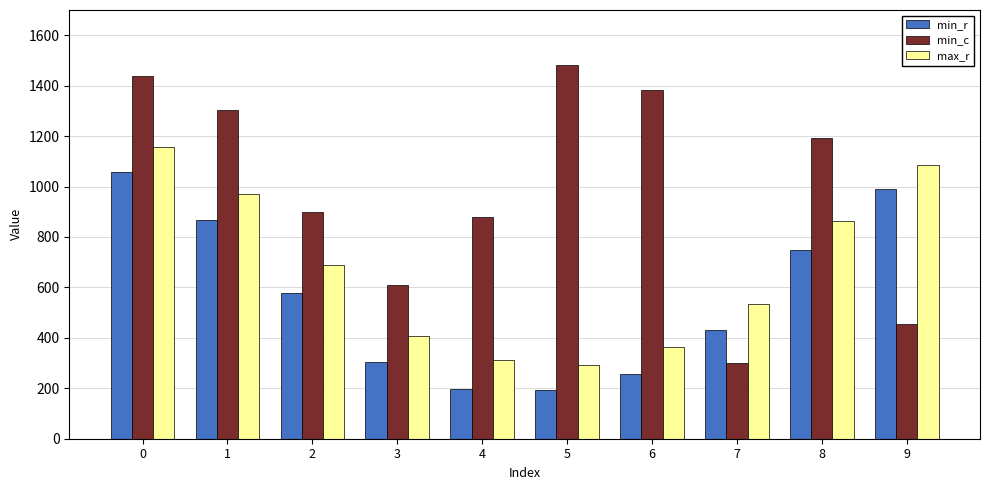

Is the value of max_r at 4 greater than the value of min_c at 4?

No